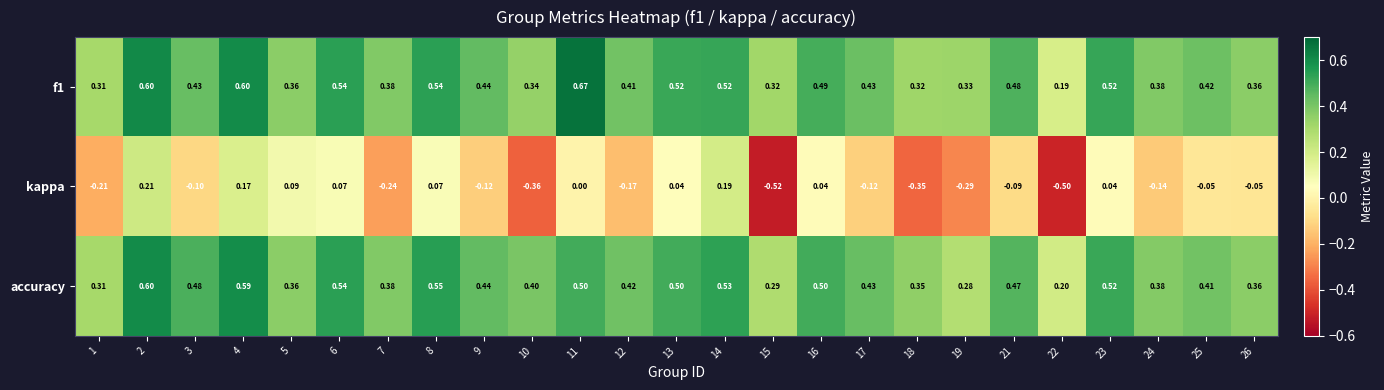

Is the value of kappa at 19 greater than the value of f1 at 17?

No